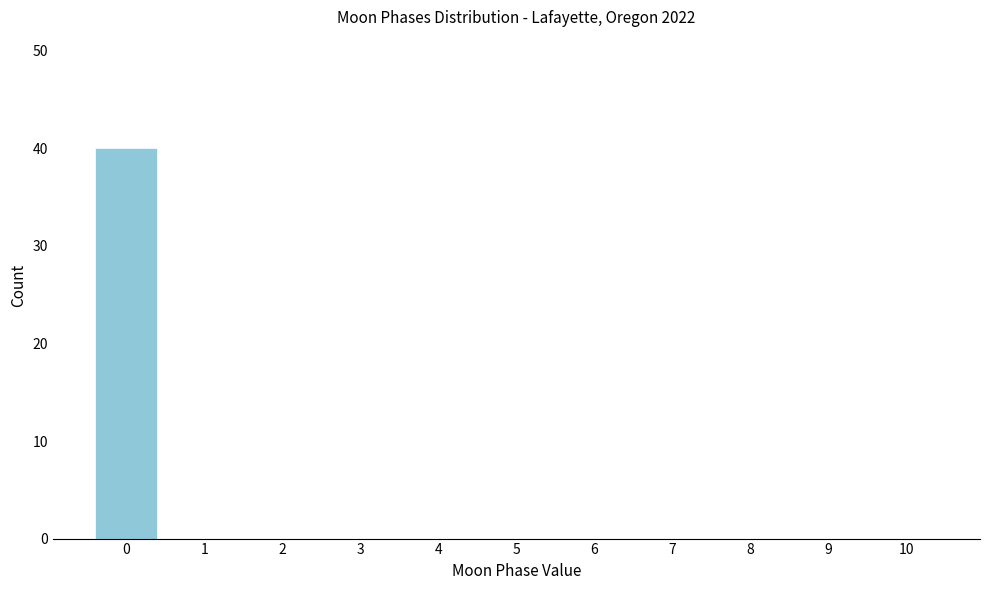

Reading left to right, transcribe this chart: for each bar, give the range it covers on the x-axis and its height. The values are not printed on the chart, so give them approximately, as read against the axis.

-0.5 to 0.5: 40
0.5 to 1.5: 0
1.5 to 2.5: 0
2.5 to 3.5: 0
3.5 to 4.5: 0
4.5 to 5.5: 0
5.5 to 6.5: 0
6.5 to 7.5: 0
7.5 to 8.5: 0
8.5 to 9.5: 0
9.5 to 10.5: 0